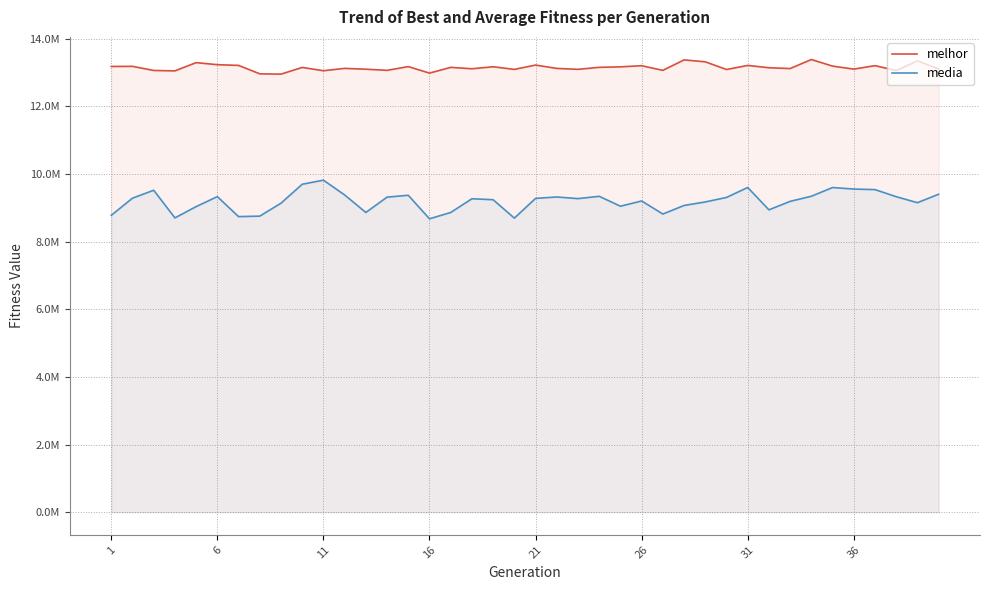

What are all the series names shown in the legend?

melhor, media